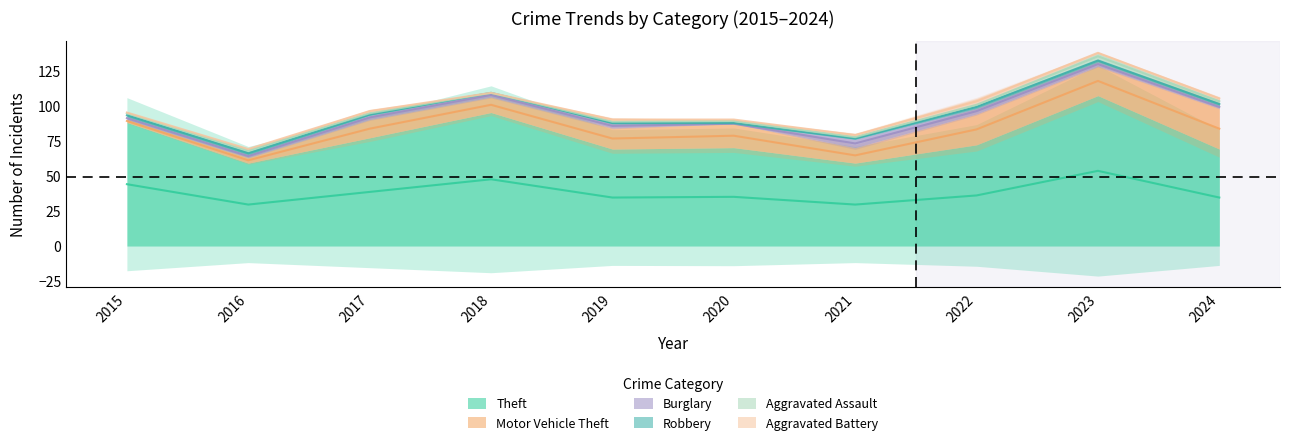

After their last crossing, which series has the higher values: Burglary or Aggravated Assault?

Aggravated Assault